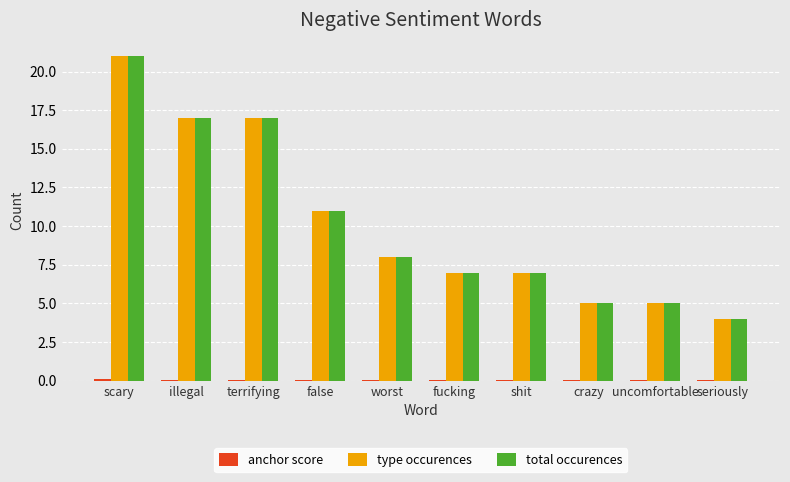

What is the sum of all type occurences values?

102.0